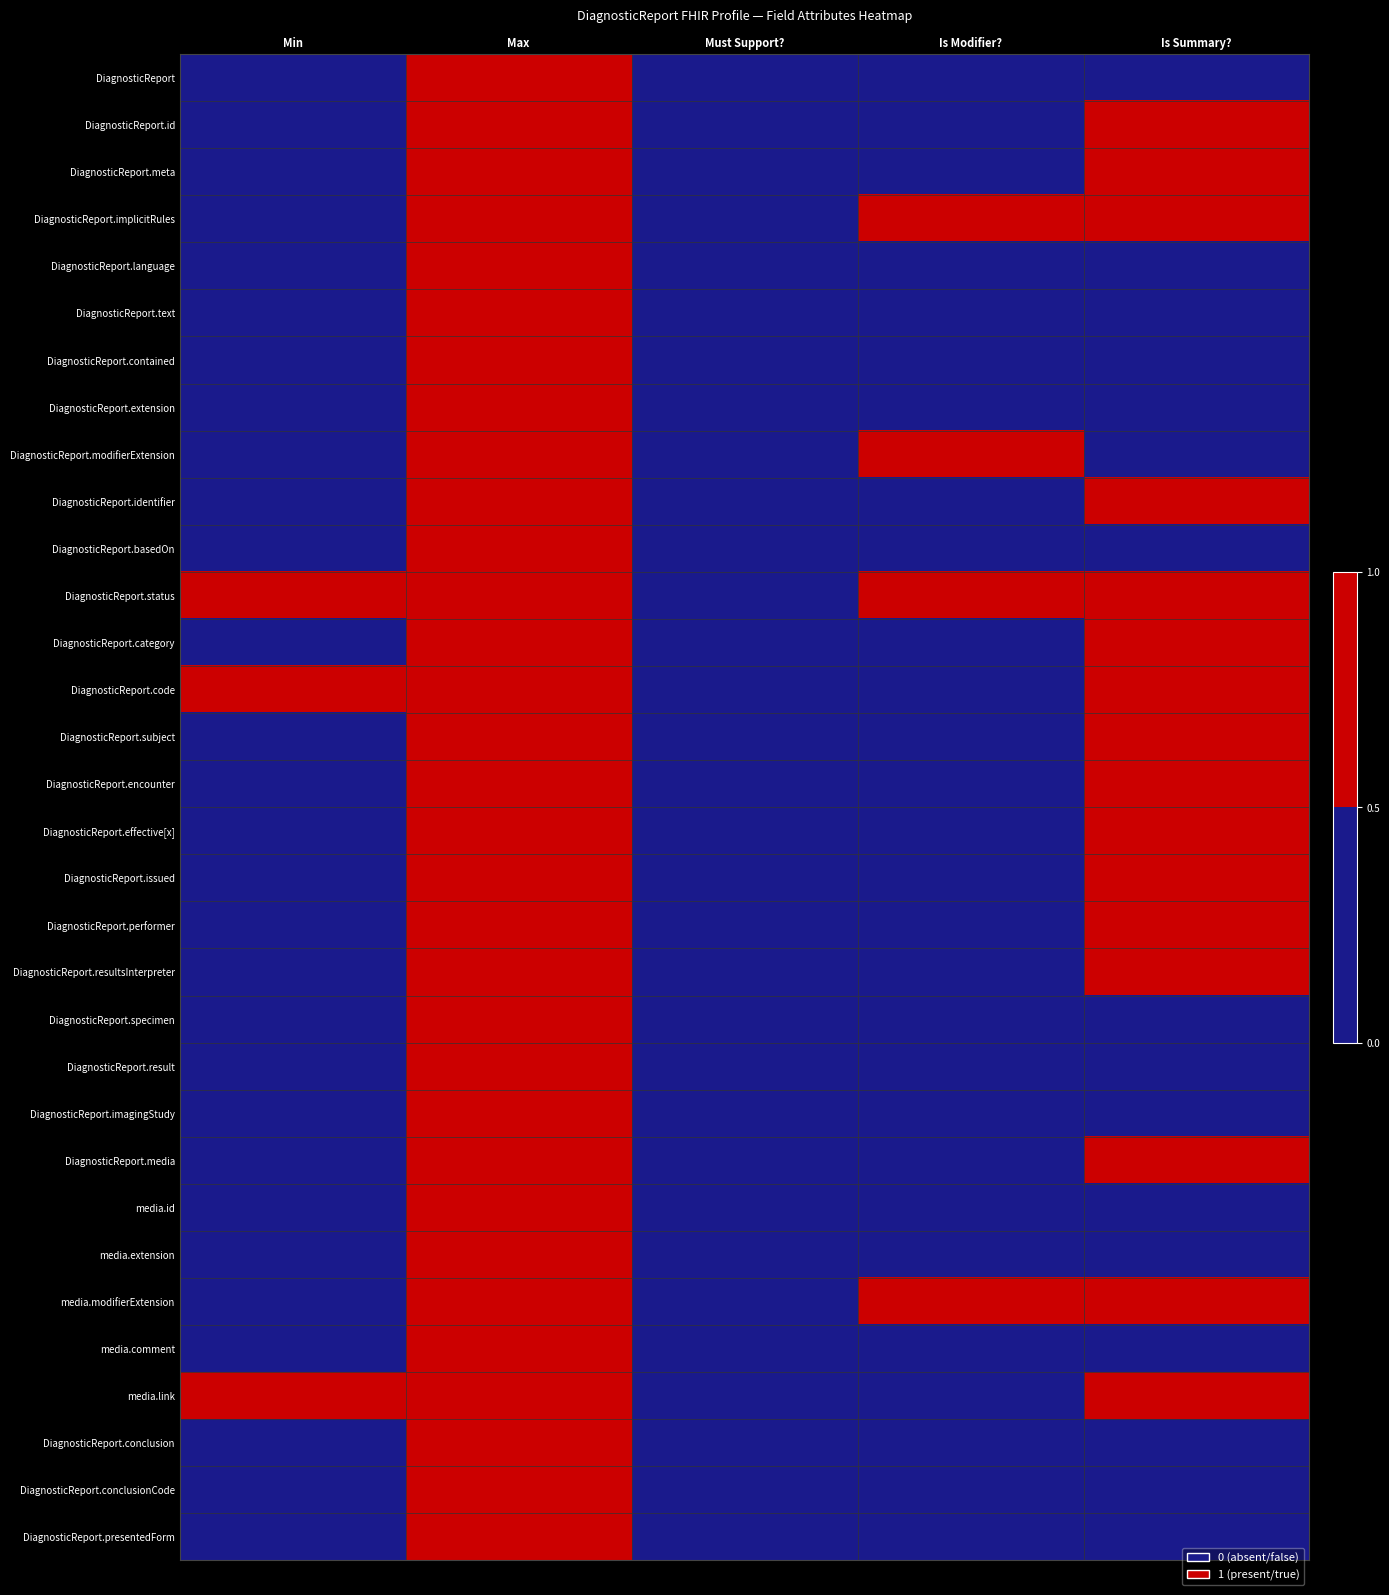

Count the number of categories in the chart.

5